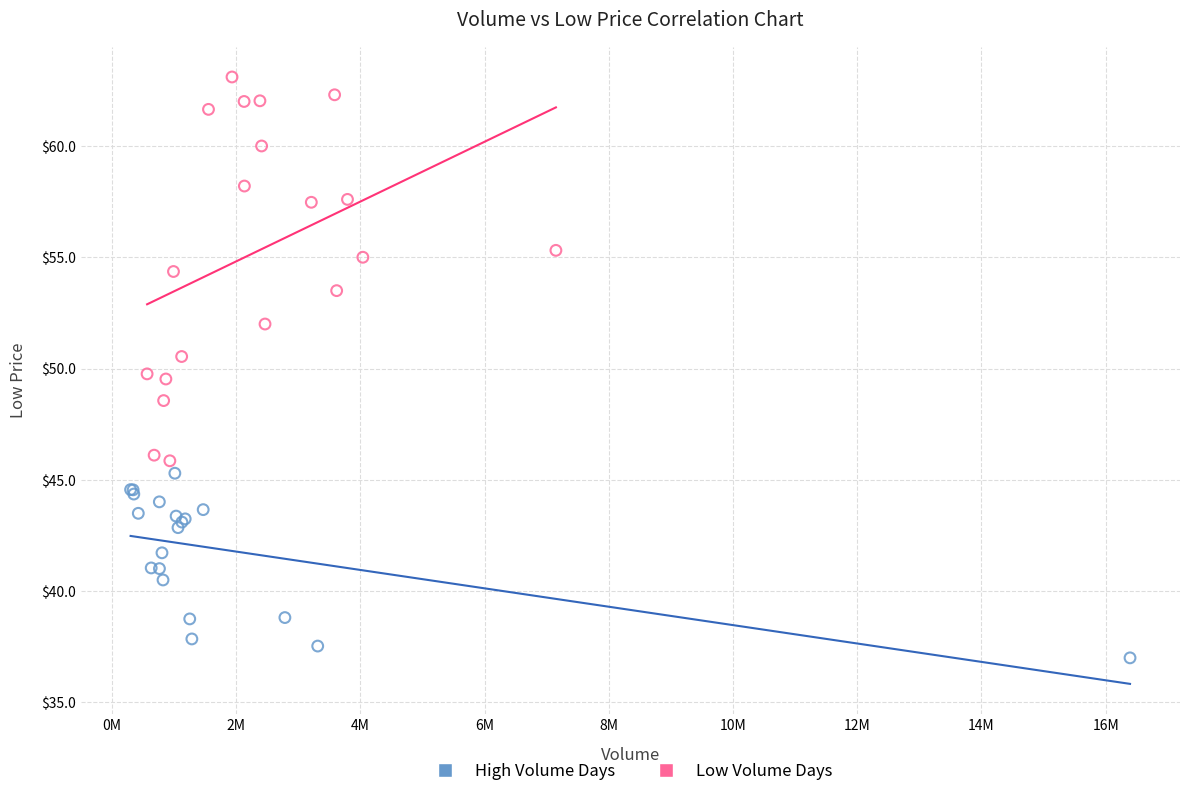

Which series reaches the maximum Y coordinate?

Low Volume Days